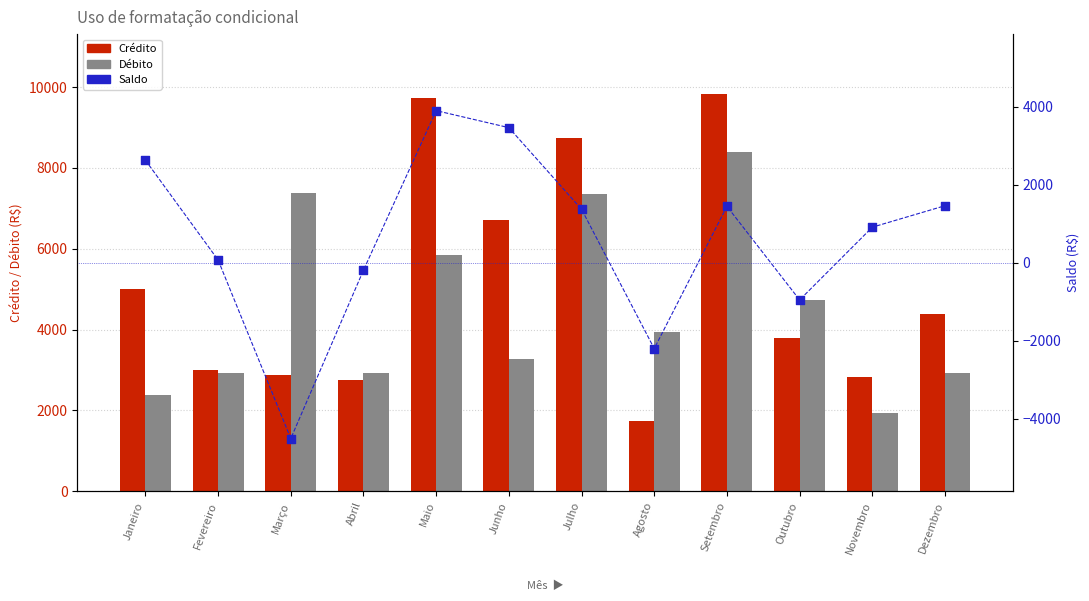

What is the total value across all series at Fevereiro?

6012